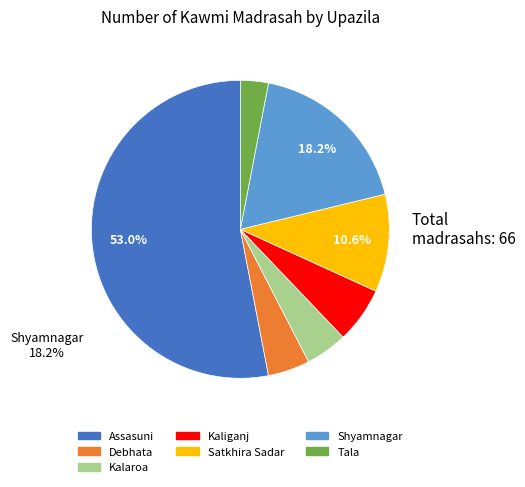

How many slices are in this pie chart?

7